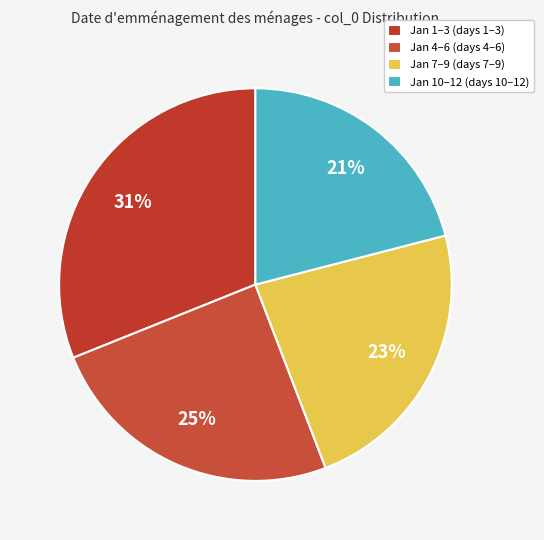

How many slices are in this pie chart?

4